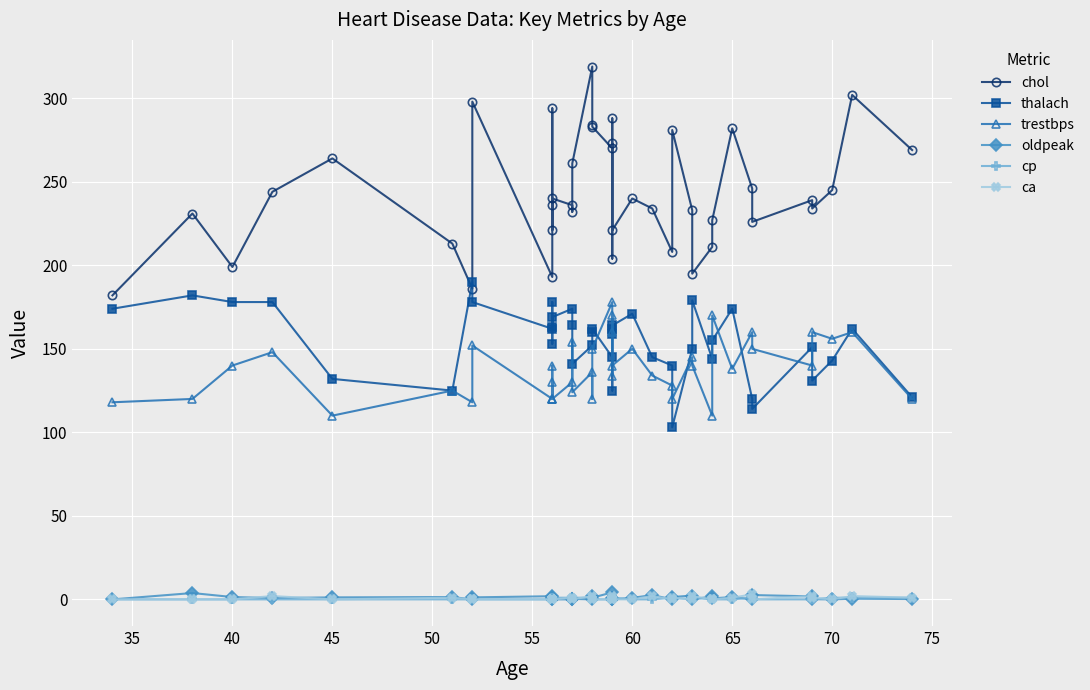

Rank the series by their maximum value, from highest to lowest.

chol, thalach, trestbps, oldpeak, ca, cp